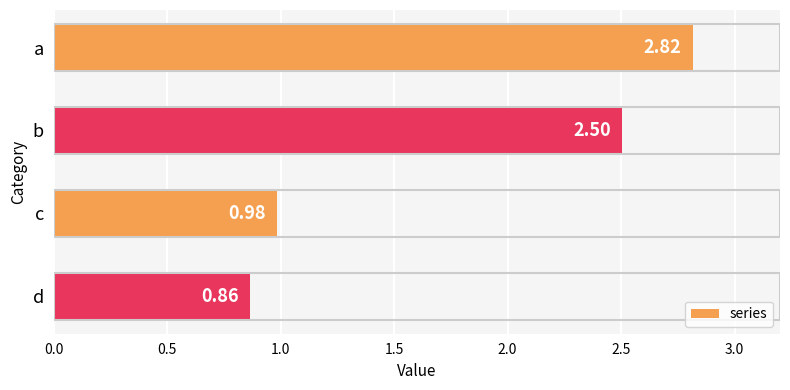

Which category has the lowest value across all series?

d